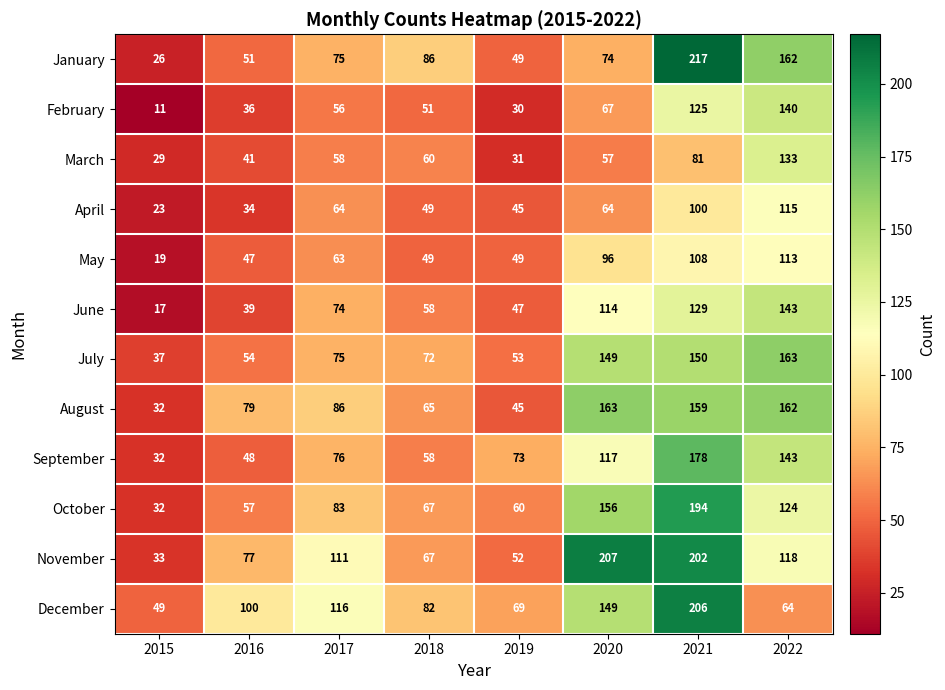

Is it true that June equals 114 at 2020?

True